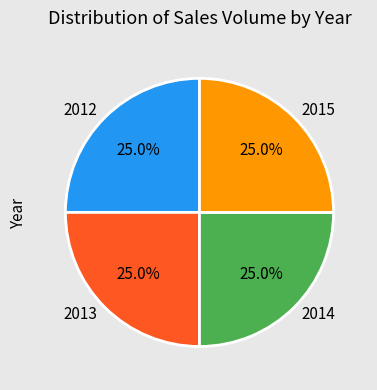

Does 2013 represent more than half of the total?

No